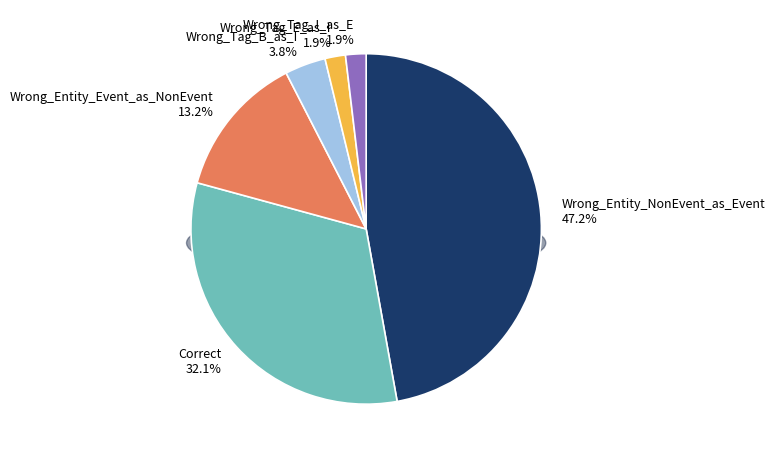

Which category has the smallest portion of the pie?

Wrong_Tag_E_as_I